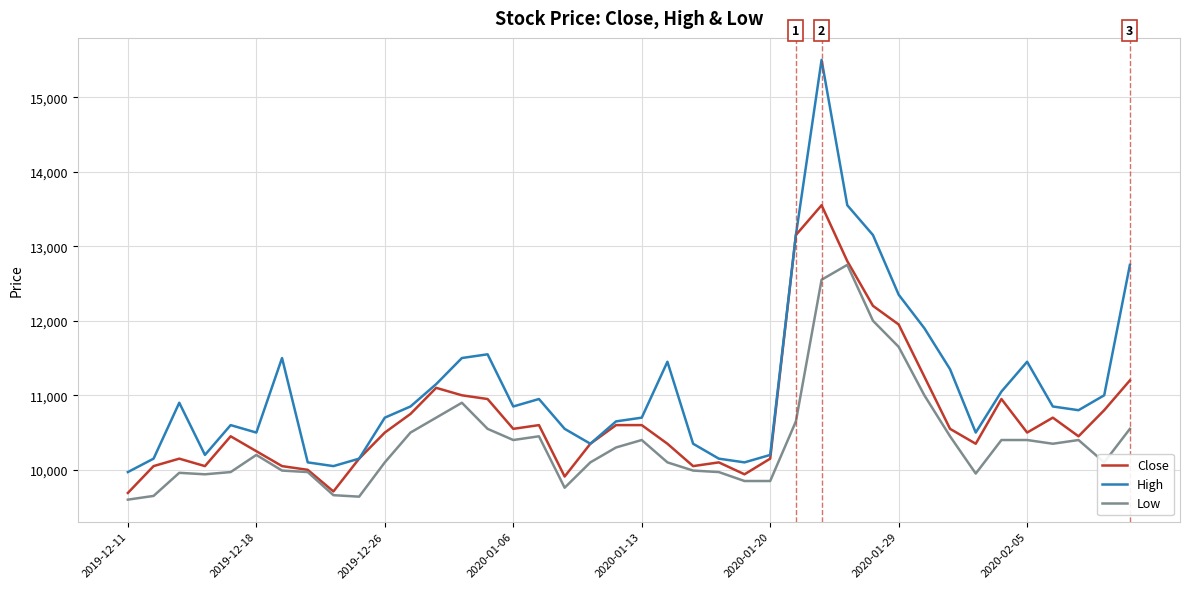

True or false: Low and High cross at least once.

False